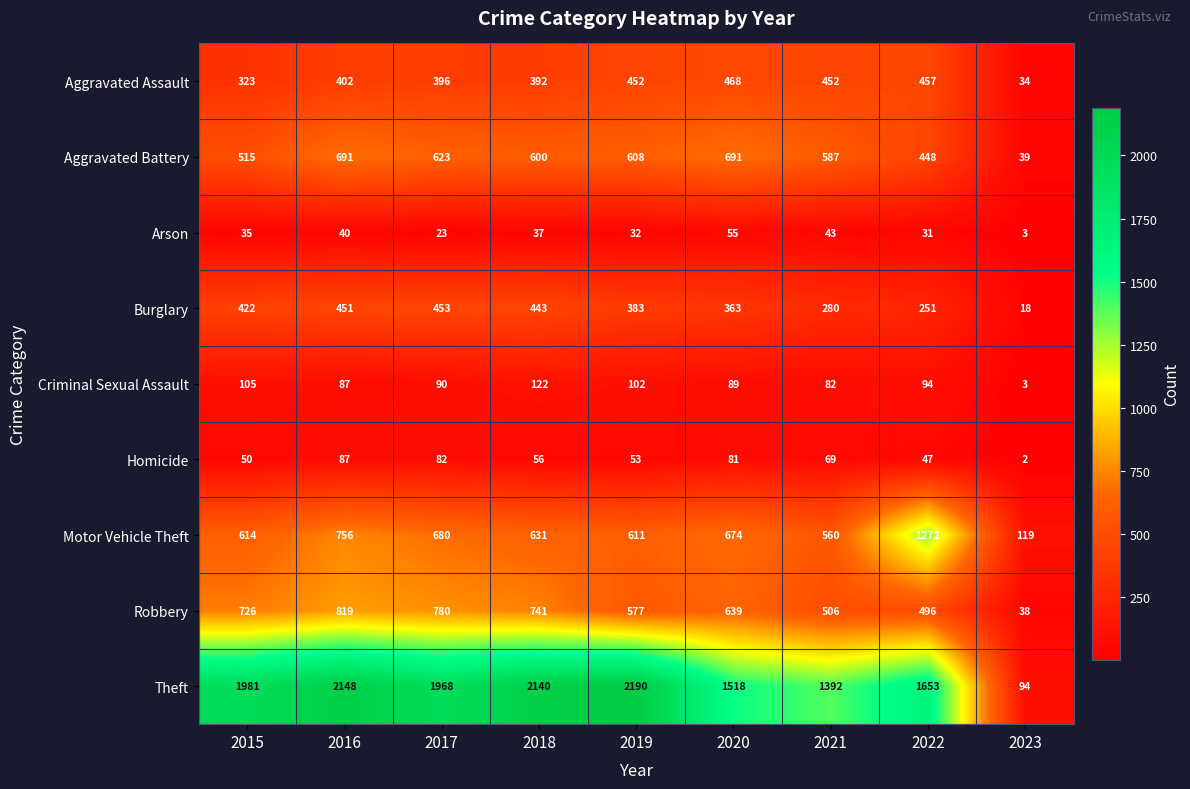

The Theft series shows 26 at 2023. True or false?

False